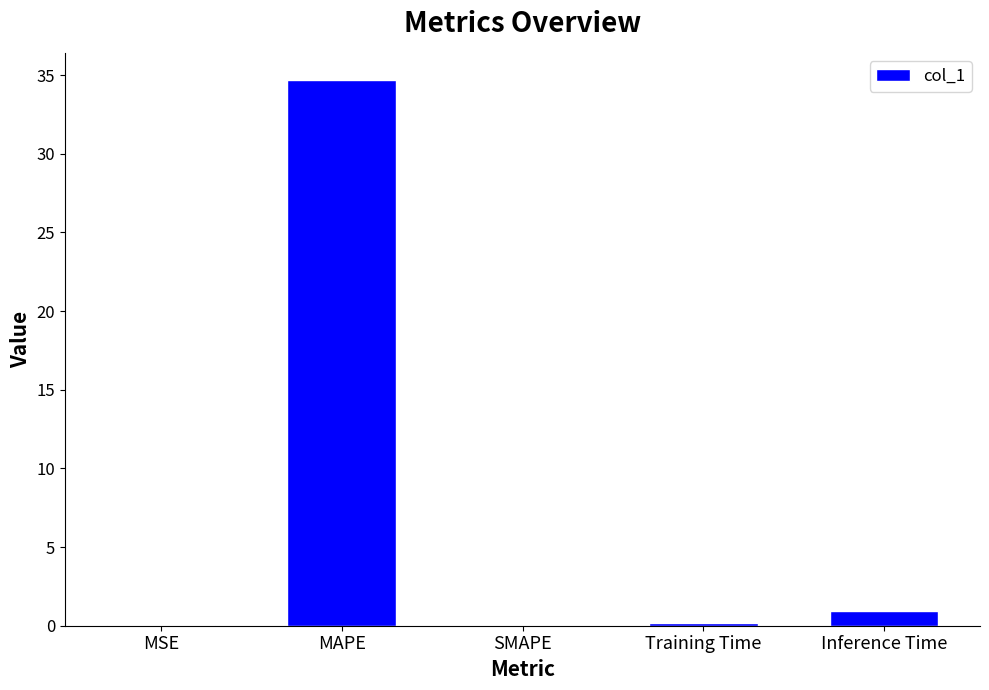

What is the greatest value displayed?

34.7